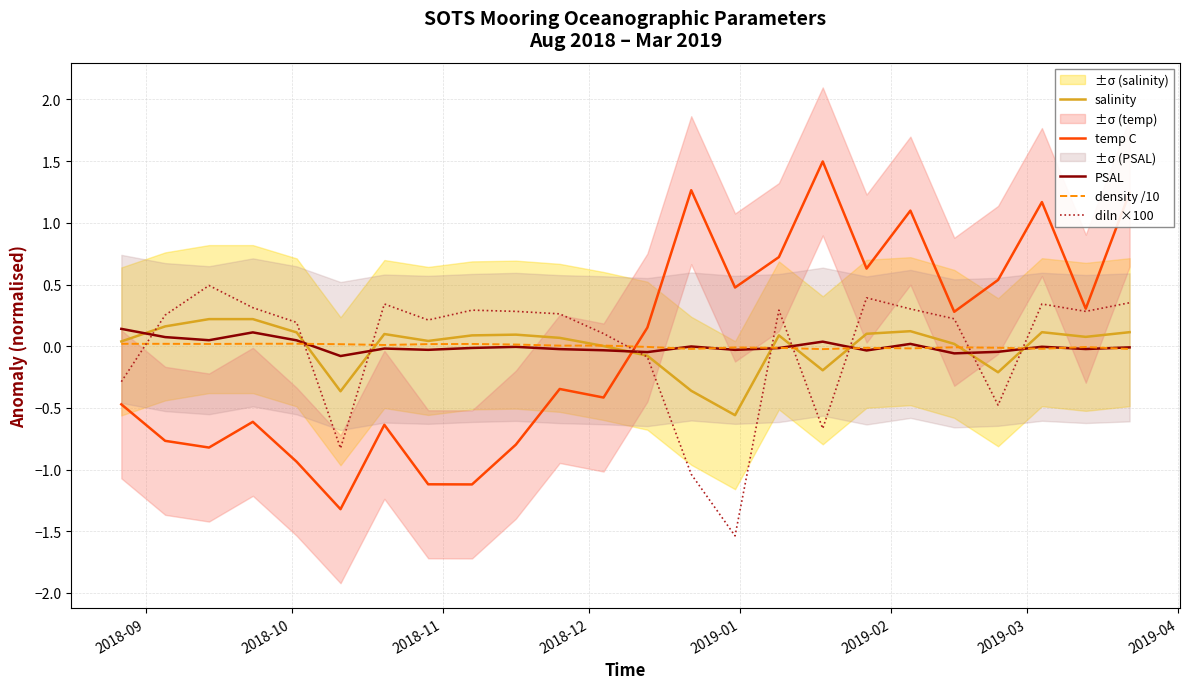

True or false: salinity and diln ×100 intersect in this chart.

True